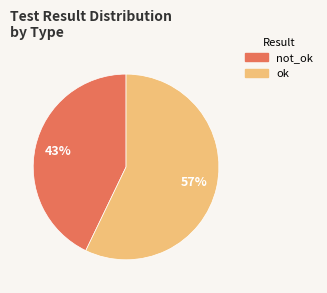

Does not_ok account for over 50% of the chart?

No